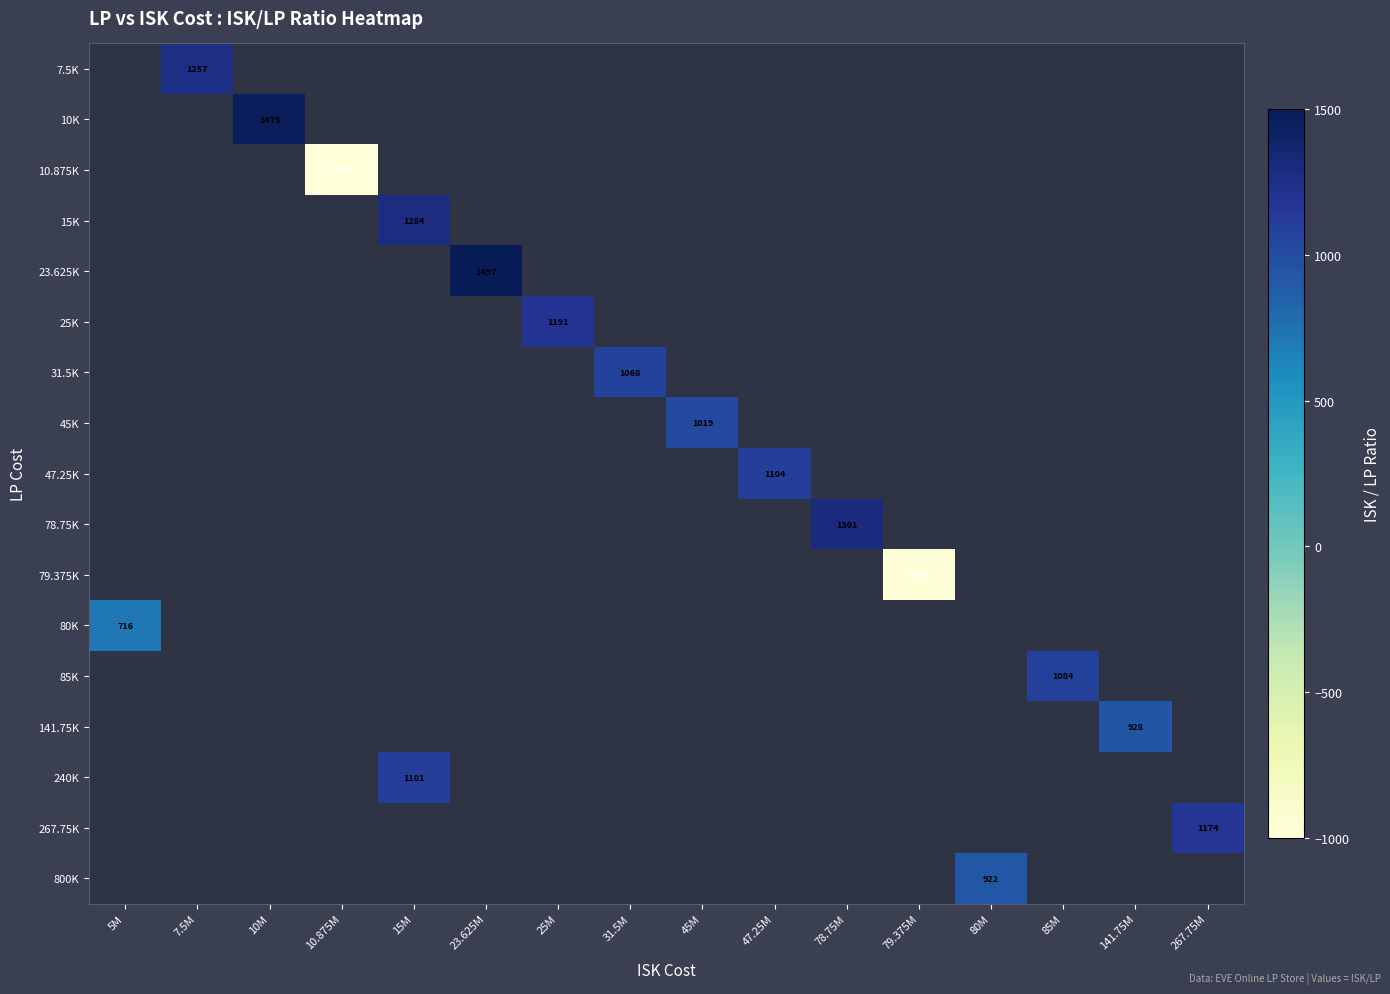

What is the smallest value displayed?

-990.8